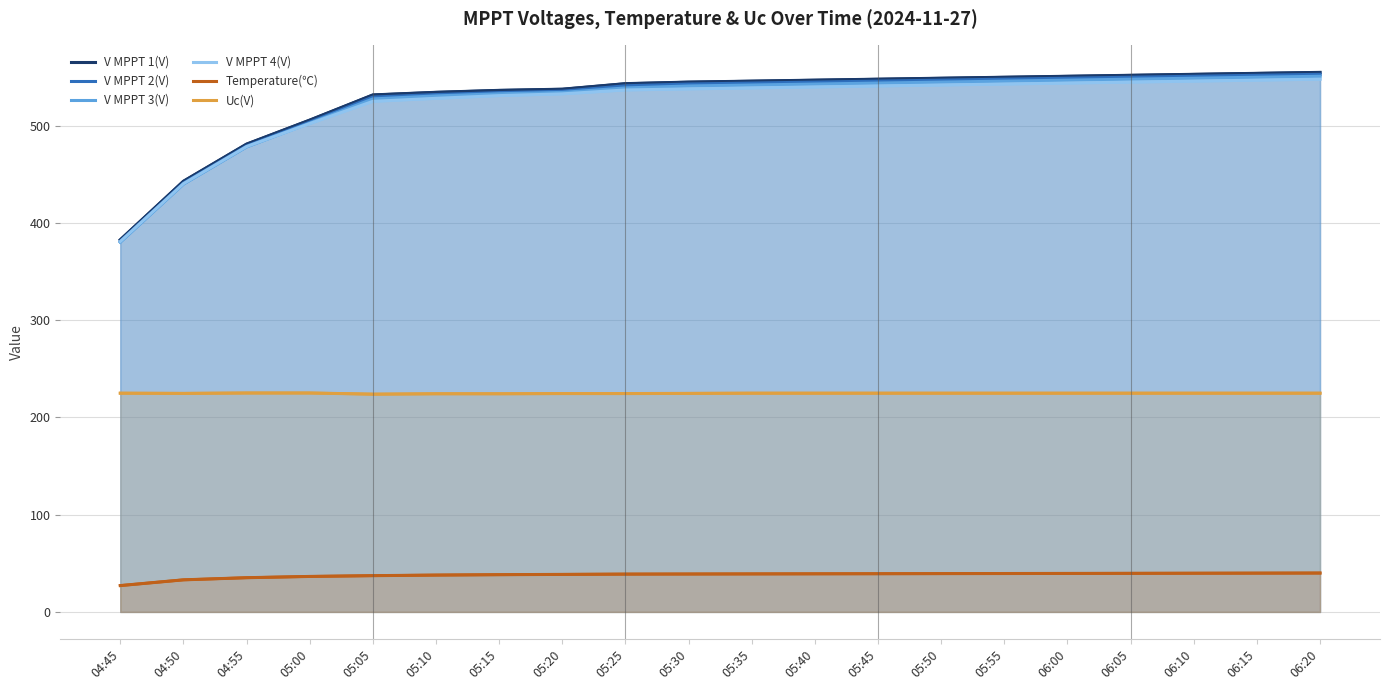

Reading right to left, extract all data points from this chart.

V MPPT 1(V): 555.0	554.0	553.0	552.0	551.0	550.0	549.0	548.0	547.0	546.0	545.0	543.4	537.7	536.5	534.5	531.8	505.9	481.2	443.0	382.8
V MPPT 2(V): 553.0	552.0	551.0	550.0	549.0	548.0	547.0	546.0	545.0	544.0	543.0	541.2	535.6	534.2	532.2	529.6	503.8	479.3	441.1	381.2
V MPPT 3(V): 551.0	550.0	549.0	548.0	547.0	546.0	545.0	544.0	543.0	542.0	541.0	539.0	534.4	533.0	530.8	527.7	502.8	478.3	440.0	380.3
V MPPT 4(V): 548.0	547.0	546.0	545.0	544.0	543.0	542.0	541.0	540.0	539.0	538.0	536.9	532.9	531.1	528.3	525.2	502.3	478.7	440.5	381.0
Temperature(℃): 40.0	39.9	39.8	39.7	39.6	39.5	39.4	39.3	39.2	39.1	39.0	38.9	38.6	38.3	37.9	37.3	36.5	35.2	33.0	27.1
Uc(V): 225.0	225.0	225.0	225.0	225.0	225.0	225.0	225.0	225.0	225.0	224.8	224.6	224.6	224.4	224.4	224.0	225.2	225.2	224.8	225.0